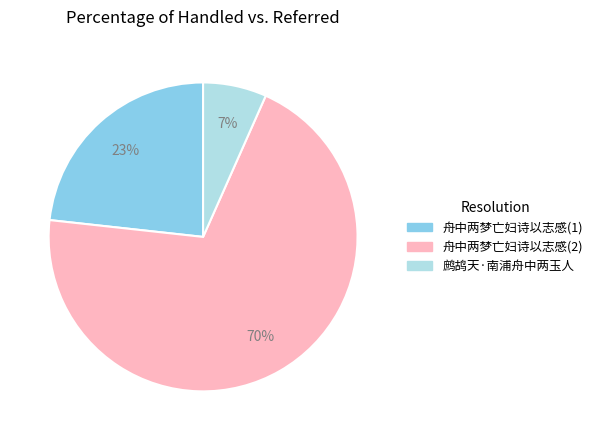

To the nearest percent, what percentage of the pie is 鹧鸪天·南浦舟中两玉人?

7%